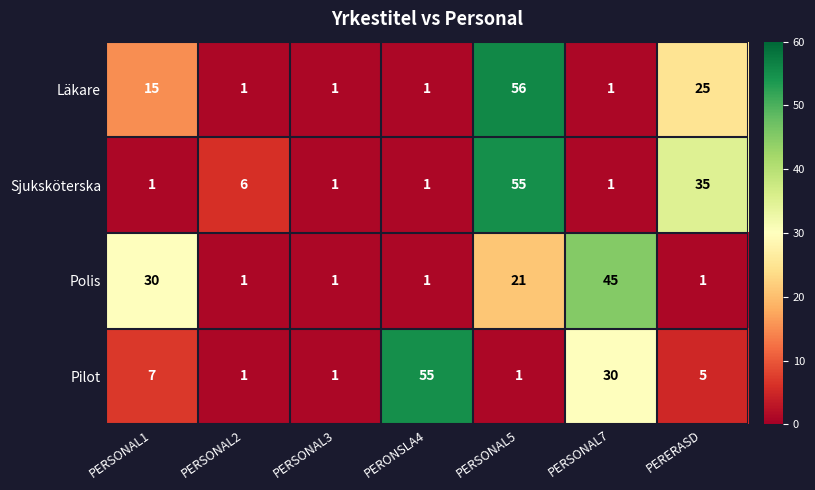

At how many categories does at least one series exceed 50?

2